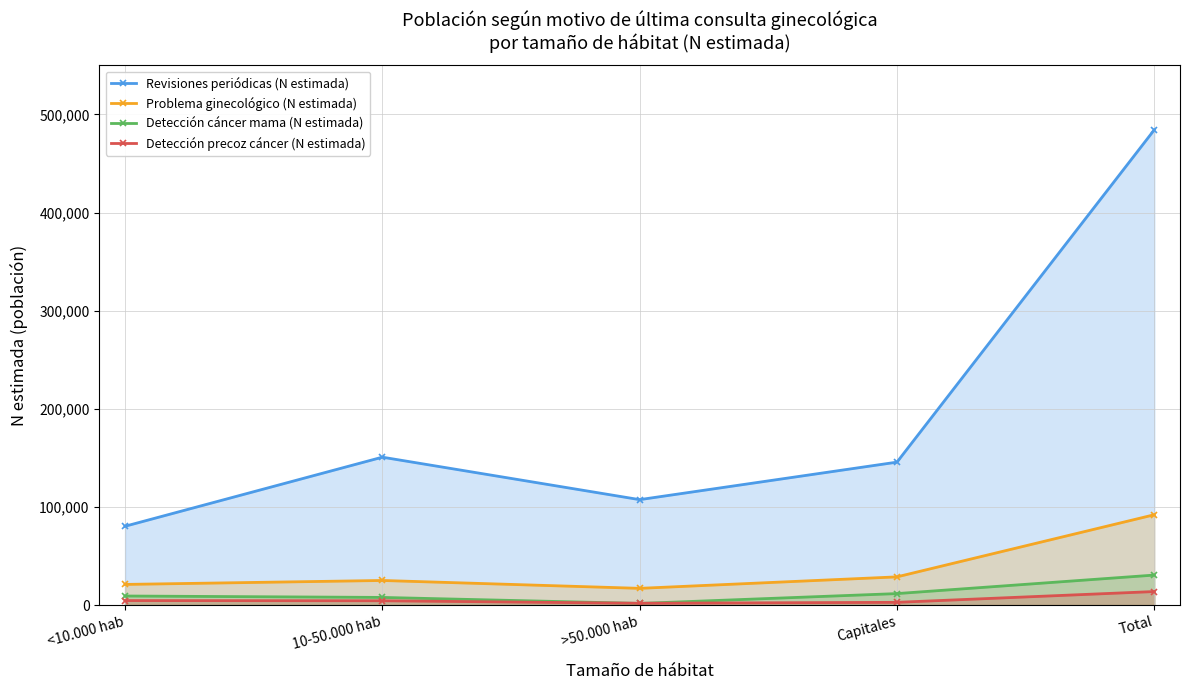

True or false: Problema ginecológico (N estimada) and Detección cáncer mama (N estimada) intersect in this chart.

False